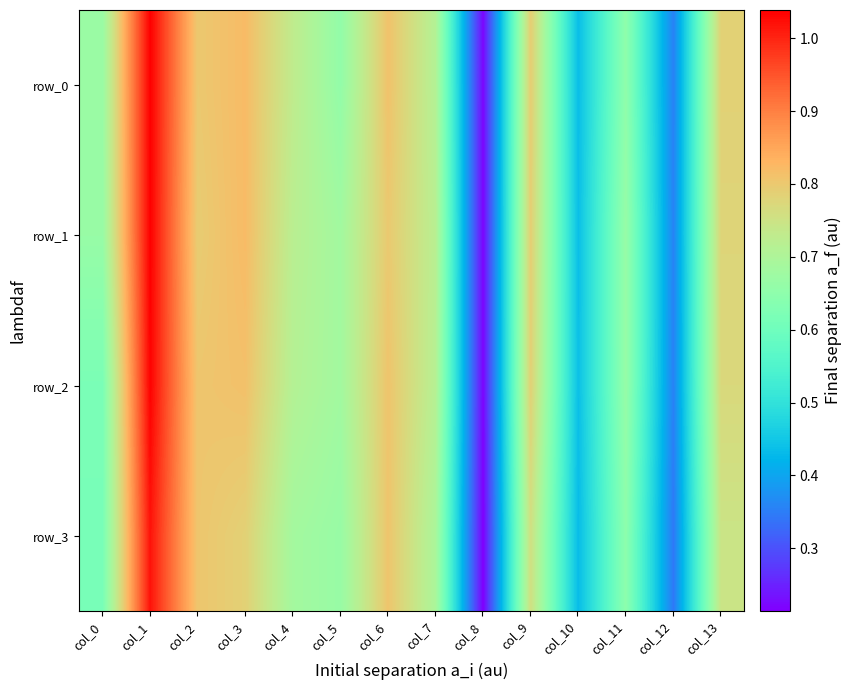

Reading right to left, transcribe all the data shown in this chart.

row_0: col_13=0.8	col_12=0.4	col_11=0.7	col_10=0.4	col_9=0.8	col_8=0.2	col_7=0.7	col_6=0.8	col_5=0.7	col_4=0.7	col_3=0.8	col_2=0.8	col_1=1.0	col_0=0.7
row_1: col_13=0.8	col_12=0.4	col_11=0.7	col_10=0.4	col_9=0.8	col_8=0.2	col_7=0.7	col_6=0.8	col_5=0.7	col_4=0.7	col_3=0.8	col_2=0.8	col_1=1.0	col_0=0.7
row_2: col_13=0.8	col_12=0.4	col_11=0.7	col_10=0.4	col_9=0.8	col_8=0.2	col_7=0.7	col_6=0.8	col_5=0.7	col_4=0.7	col_3=0.8	col_2=0.8	col_1=1.0	col_0=0.6
row_3: col_13=0.7	col_12=0.3	col_11=0.6	col_10=0.4	col_9=0.8	col_8=0.2	col_7=0.7	col_6=0.8	col_5=0.7	col_4=0.7	col_3=0.8	col_2=0.8	col_1=1.0	col_0=0.6